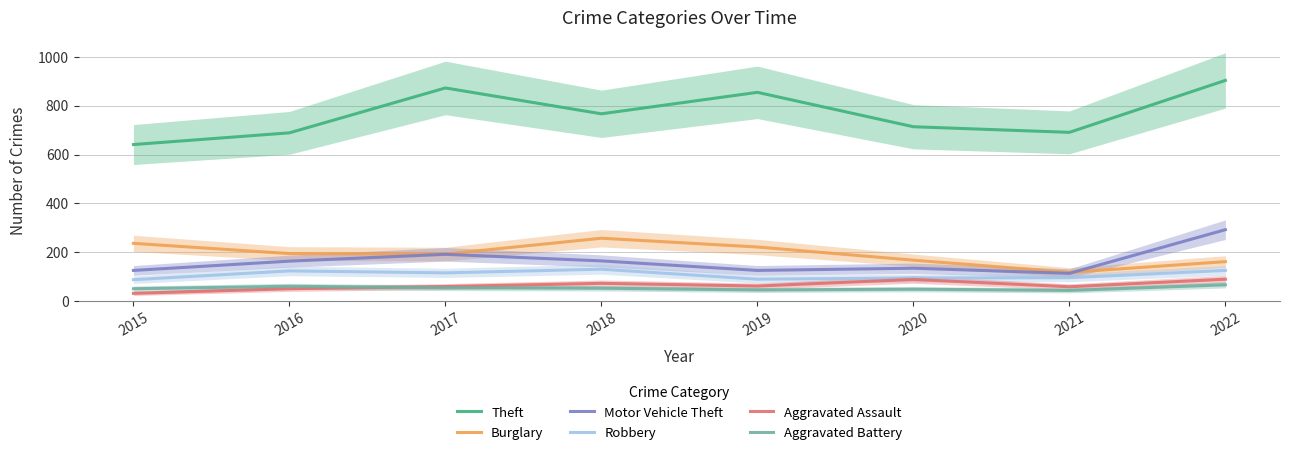

The value of Aggravated Assault at 2018 is 18. True or false?

False